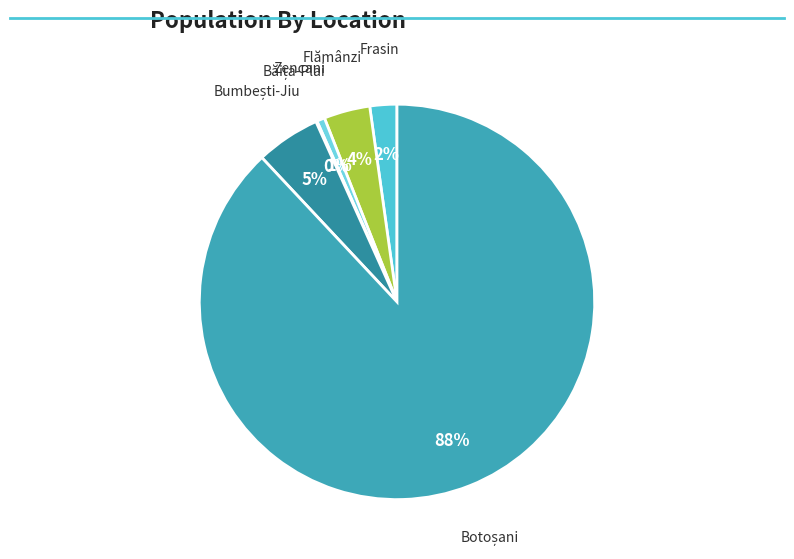

Which category accounts for the majority?

Botoșani